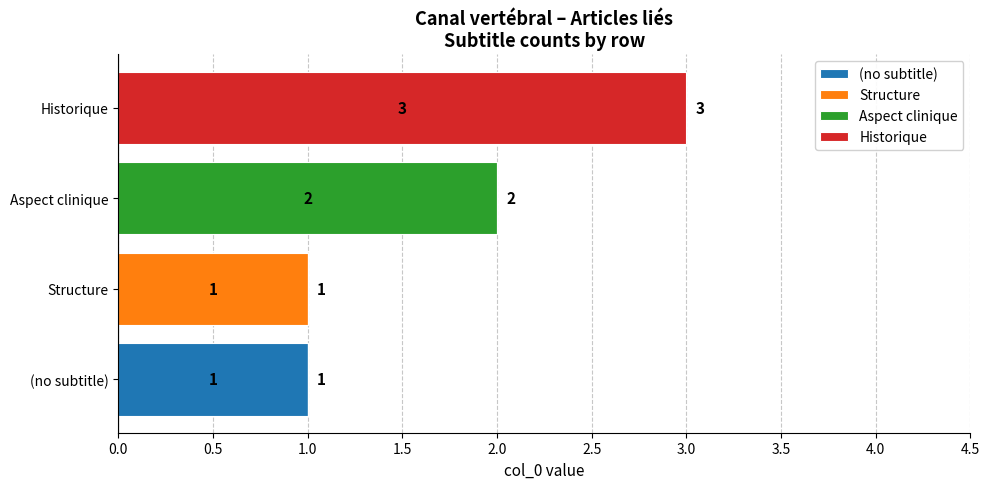

At which category is the sum across all series the highest?

Historique